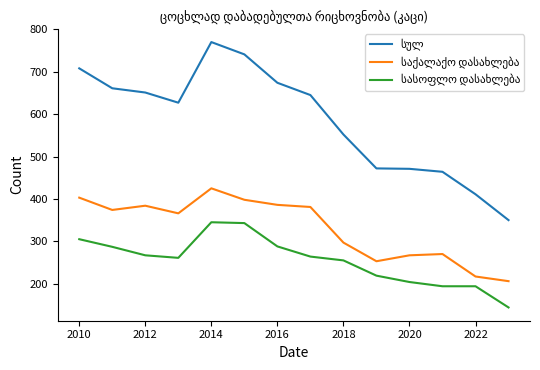

How many lines are shown in the chart?

3